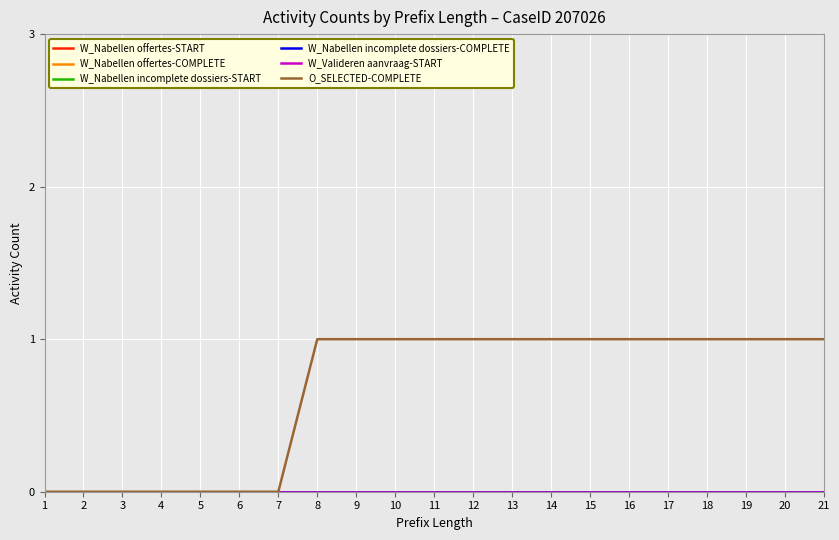

What is the total value across all series at 11?

1